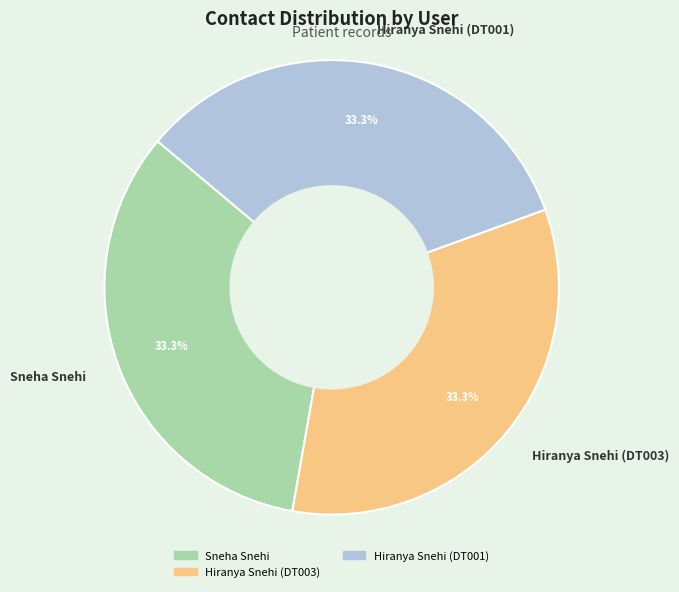

To the nearest percent, what is the combined percentage of Hiranya Snehi (DT003) and Hiranya Snehi (DT001)?

67%